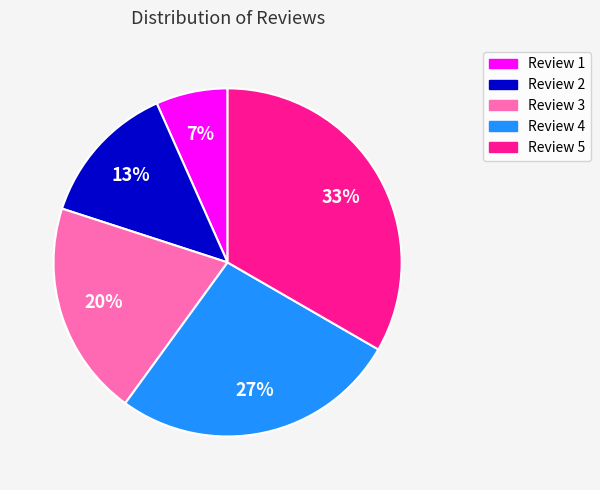

Is there a majority slice in this chart?

No